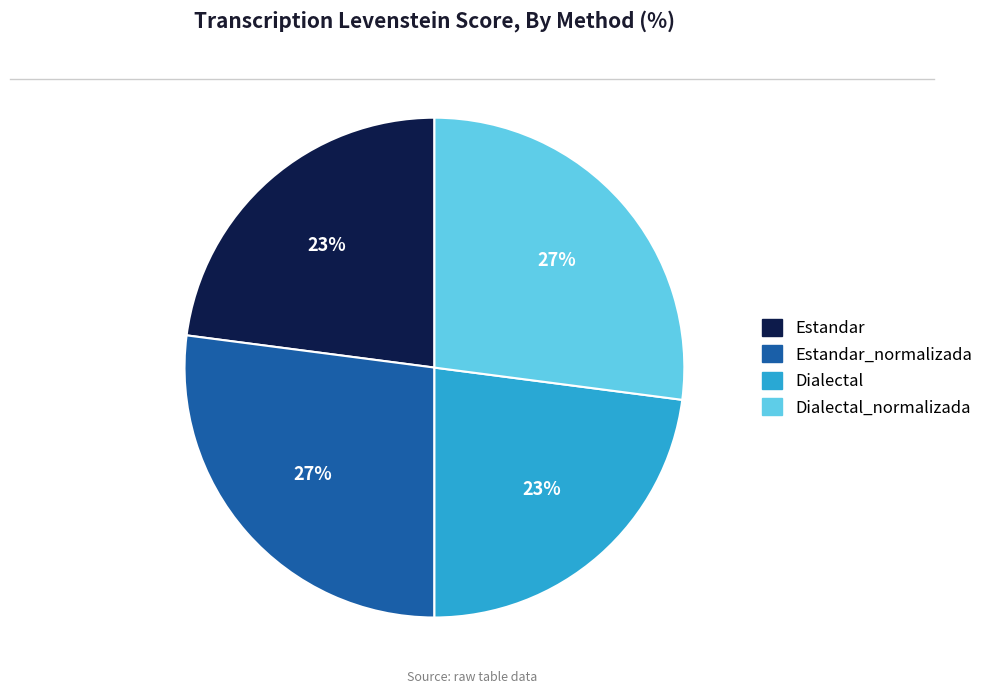

Does any single category account for the majority?

No